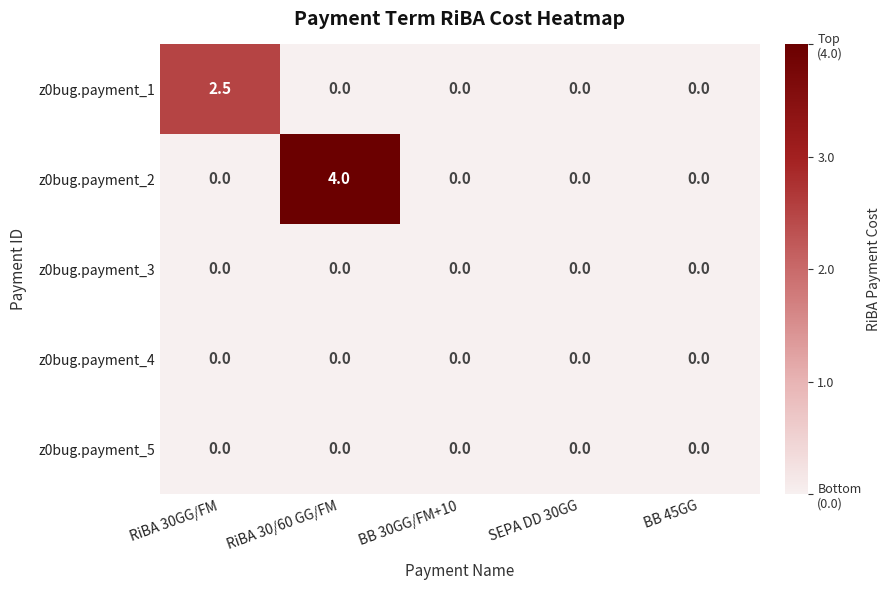

The value of z0bug.payment_2 at BB 45GG is -1.7. True or false?

False